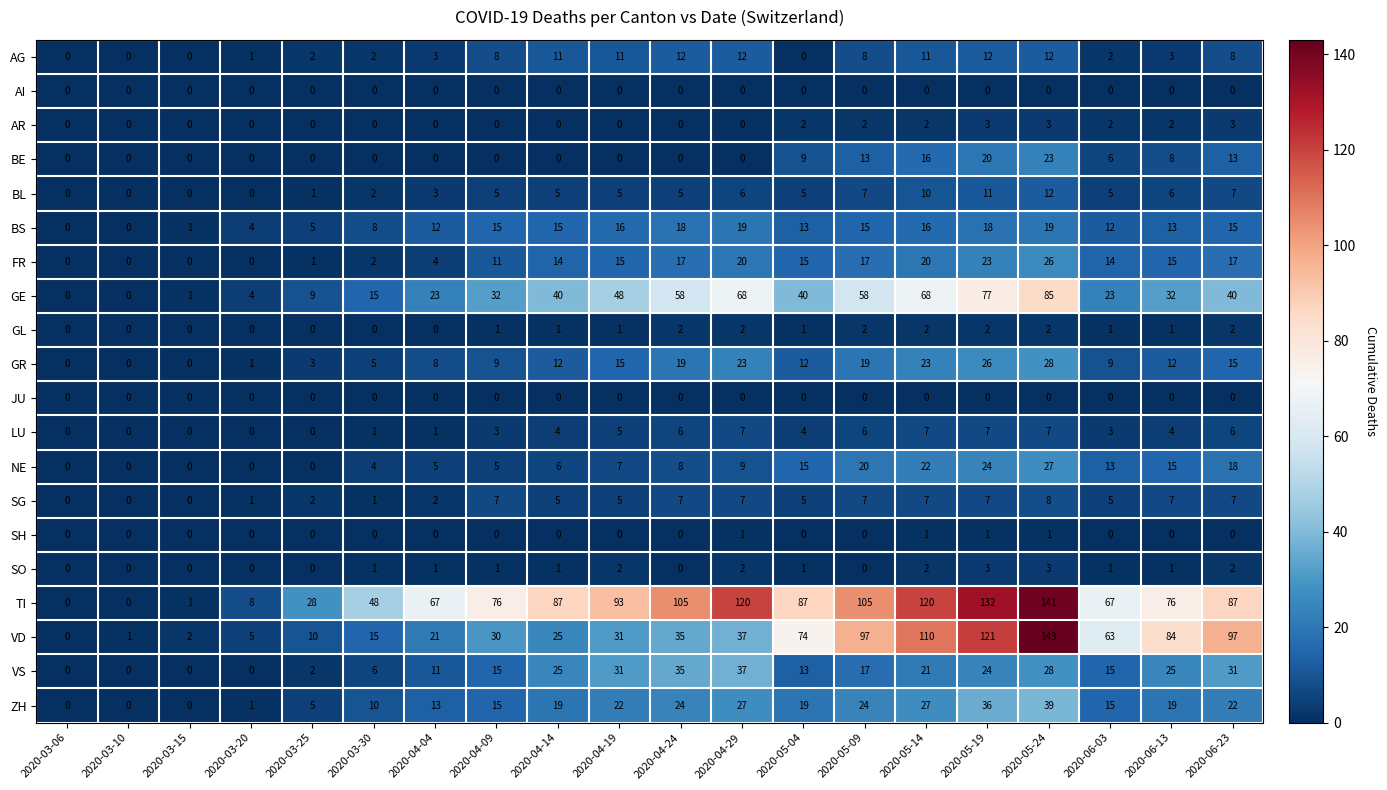

Which category has the highest value in the FR series?

2020-05-24